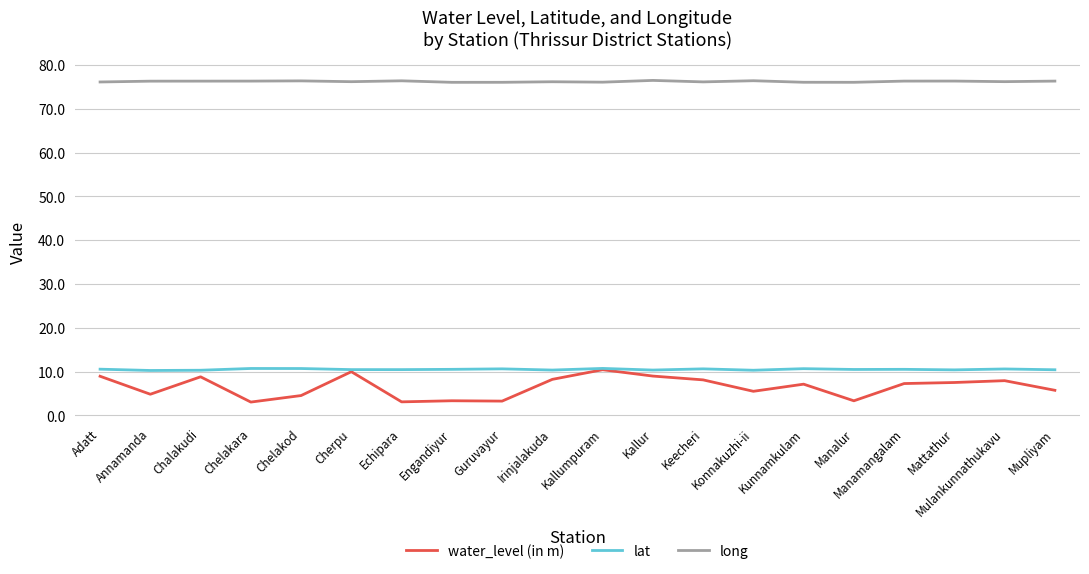

True or false: lat and long cross at least once.

False